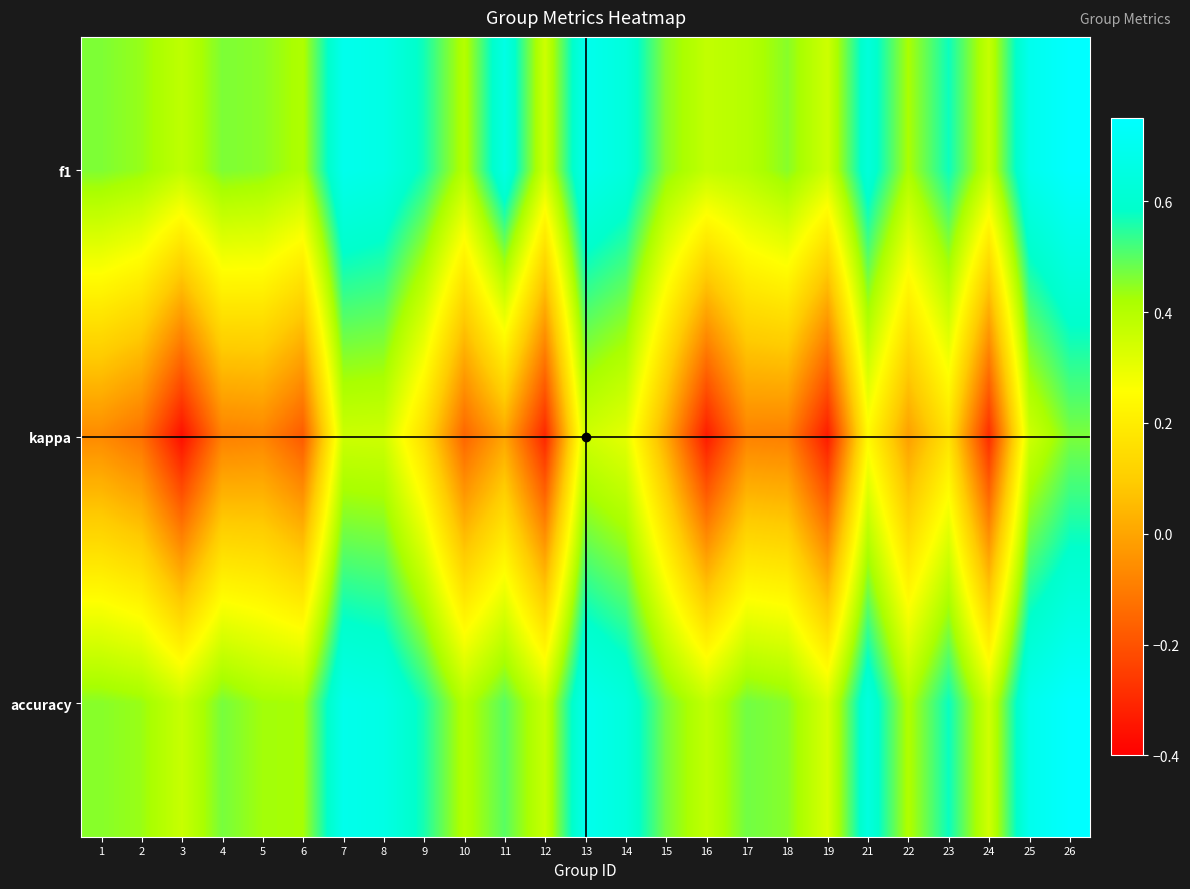

What is the difference between the highest and lowest values at 8?

0.3